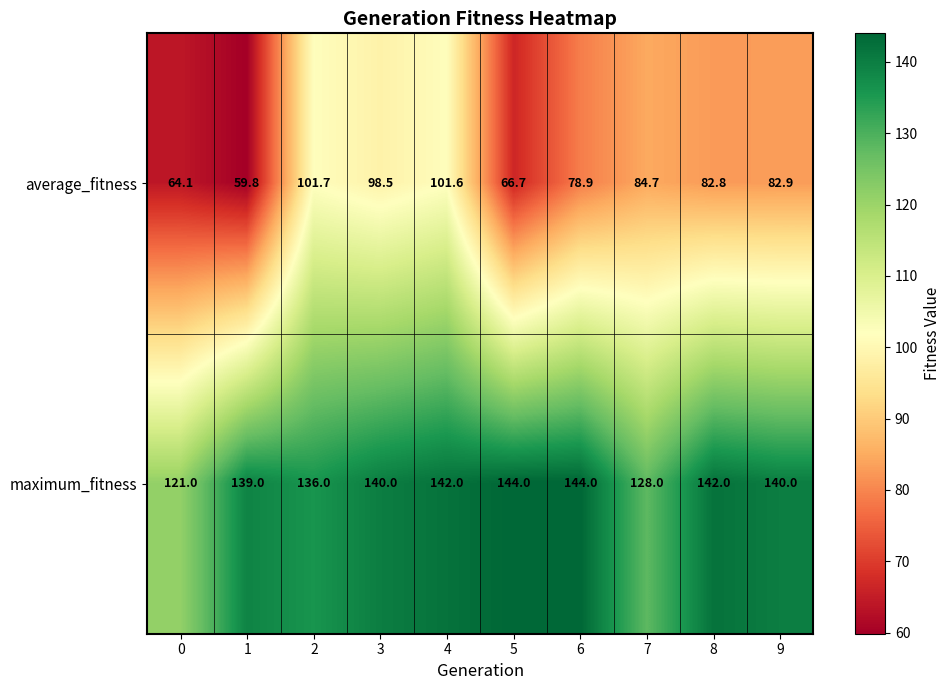

What is the difference between the maximum_fitness values at 0 and 6?

23.0